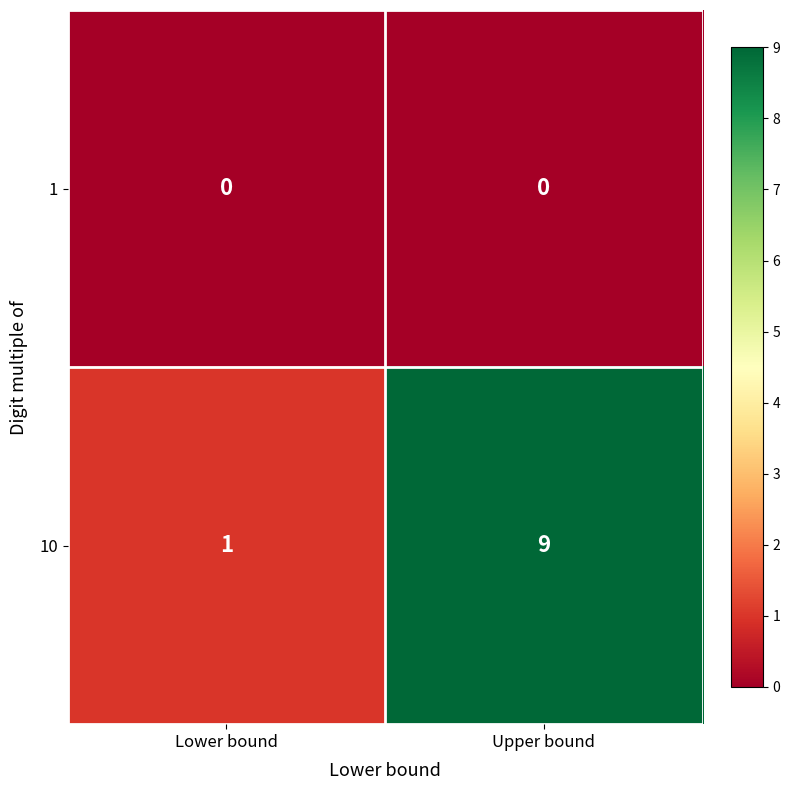

What is the total value across all series at Upper bound?

9